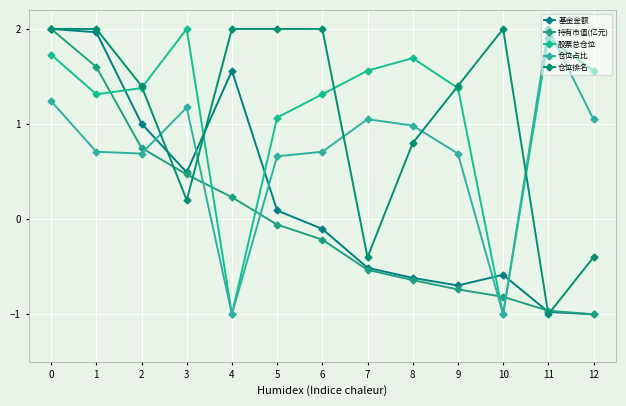

Reading left to right, extract all data points from this chart.

基金金额: 0=2.0	1=2.0	2=1.0	3=0.5	4=1.6	5=0.1	6=-0.1	7=-0.5	8=-0.6	9=-0.7	10=-0.6	11=-1.0	12=-1.0
持有市值(亿元): 0=2.0	1=1.6	2=0.7	3=0.5	4=0.2	5=-0.1	6=-0.2	7=-0.5	8=-0.6	9=-0.7	10=-0.8	11=-1.0	12=-1.0
股票总仓位: 0=1.7	1=1.3	2=1.4	3=2.0	4=-1.0	5=1.1	6=1.3	7=1.6	8=1.7	9=1.4	10=-1.0	11=1.9	12=1.6
仓位占比: 0=1.2	1=0.7	2=0.7	3=1.2	4=-1.0	5=0.7	6=0.7	7=1.1	8=1.0	9=0.7	10=-1.0	11=2.0	12=1.1
仓位排名: 0=2.0	1=2.0	2=1.4	3=0.2	4=2.0	5=2.0	6=2.0	7=-0.4	8=0.8	9=1.4	10=2.0	11=-1.0	12=-0.4